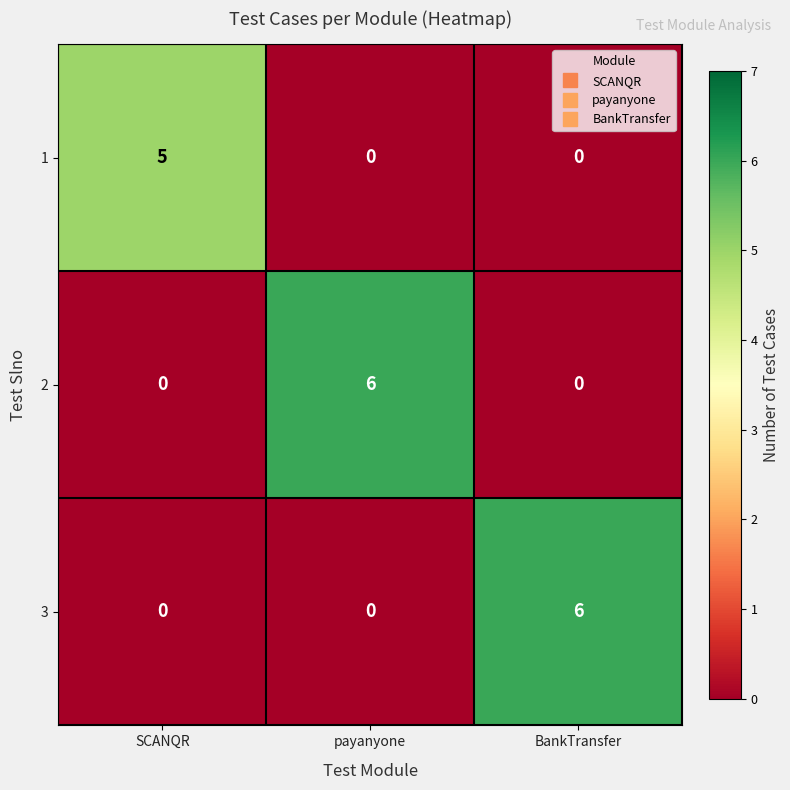

Reading right to left, extract all data points from this chart.

1: BankTransfer=0	payanyone=0	SCANQR=5
2: BankTransfer=0	payanyone=6	SCANQR=0
3: BankTransfer=6	payanyone=0	SCANQR=0